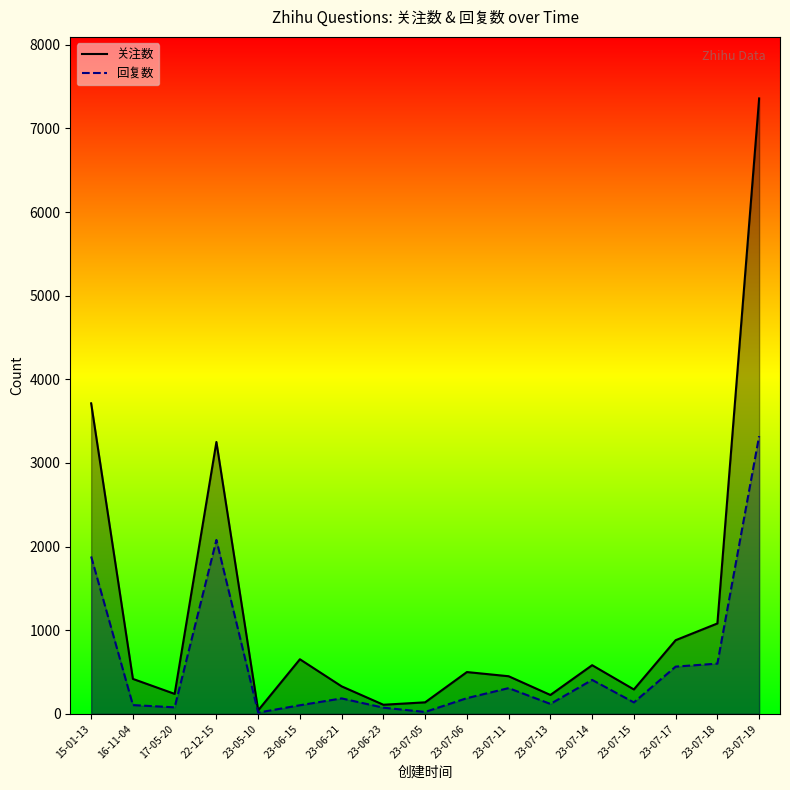

What position from the left is 23-07-19?

17